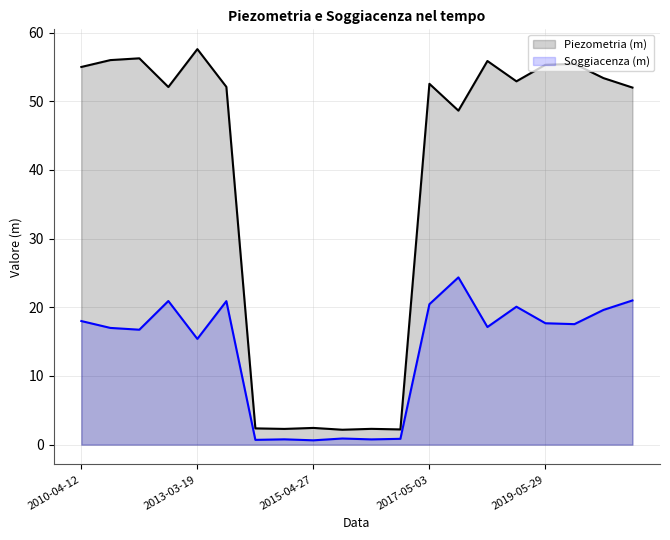

What is the total value across all series at 2018-05-14?

73.0